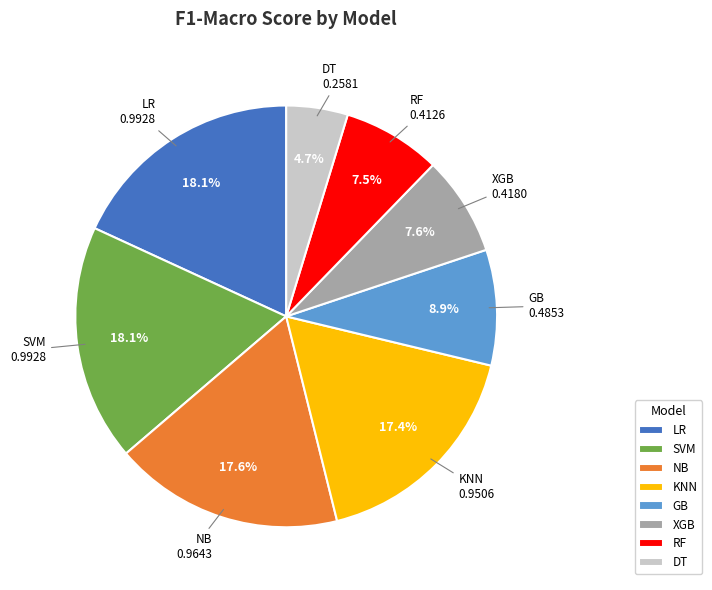

True or false: NB accounts for 6% of the total.

False